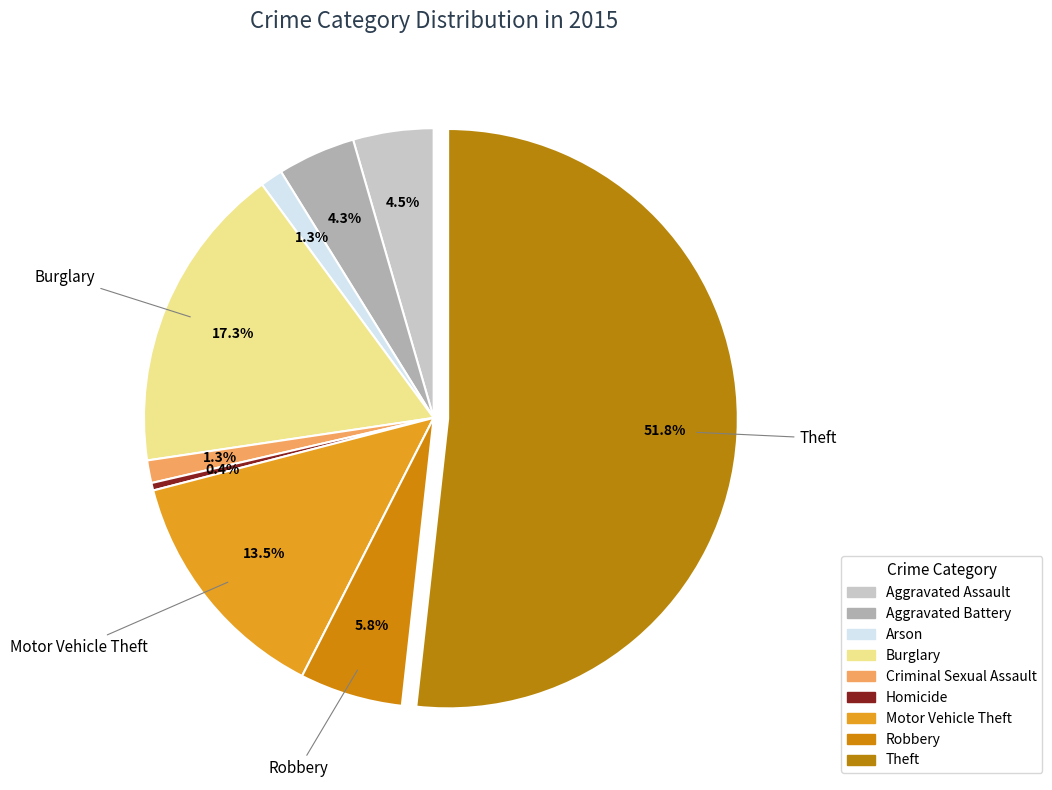

To the nearest percent, what is the combined percentage of Criminal Sexual Assault and Theft?

53%